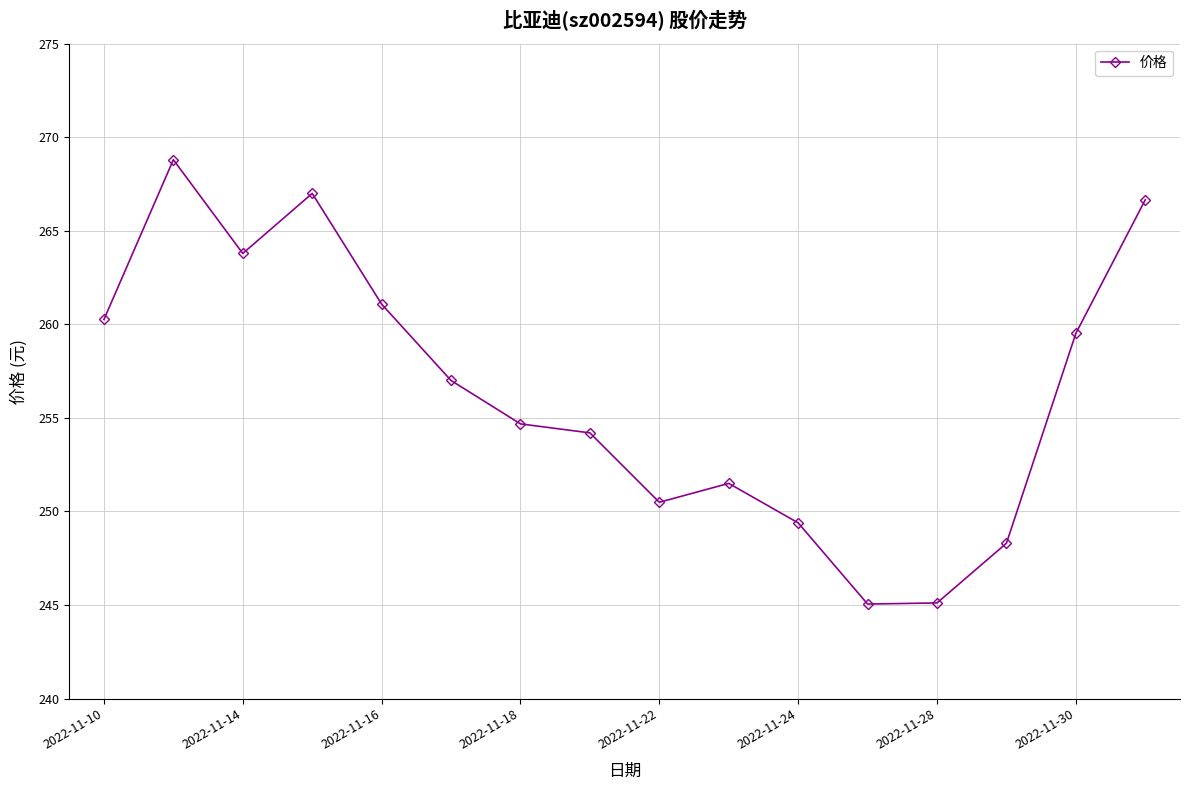

What is the value of the 3rd point from the left?

263.8